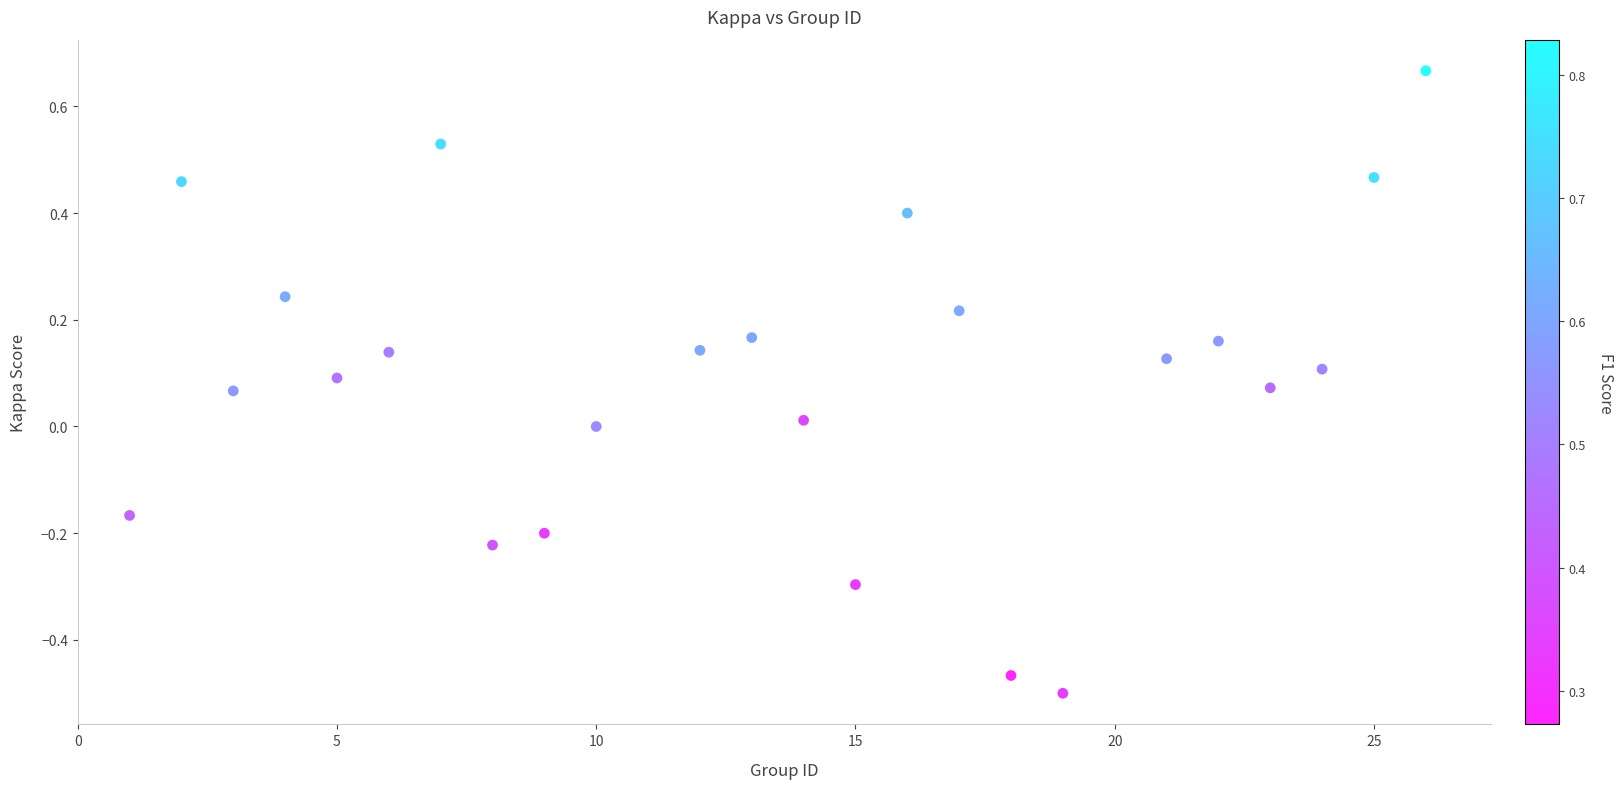

What is the range of X values (max minus min)?

25.0